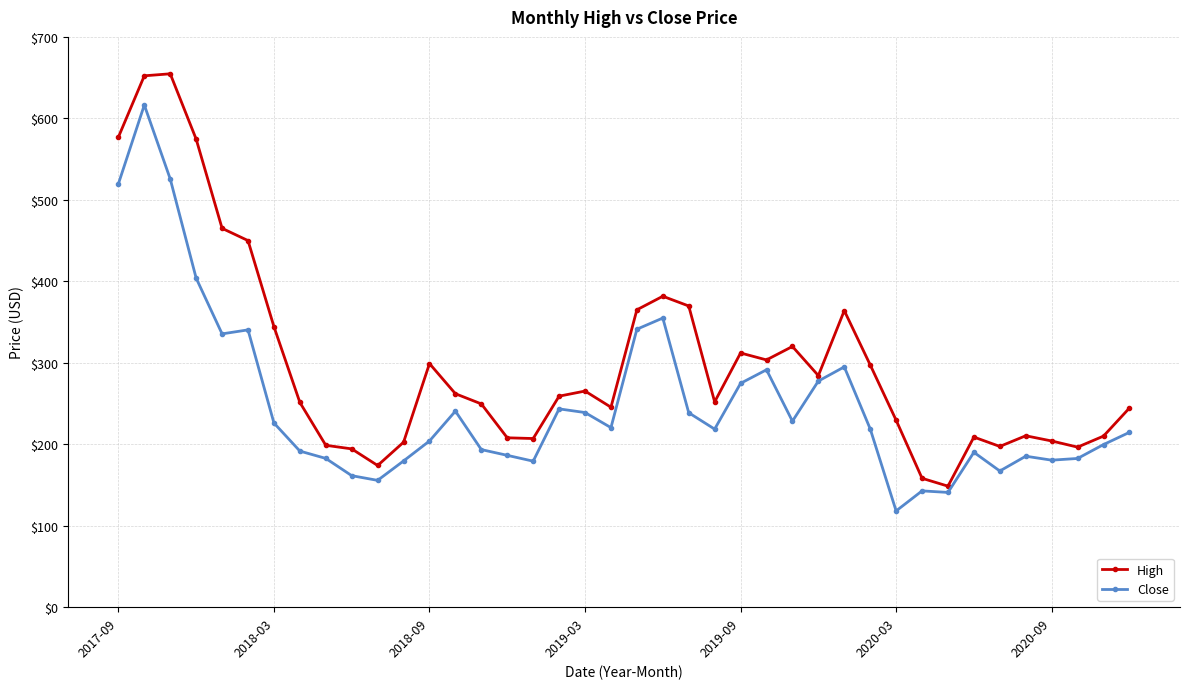

At how many categories does at least one series exceed 563?

4